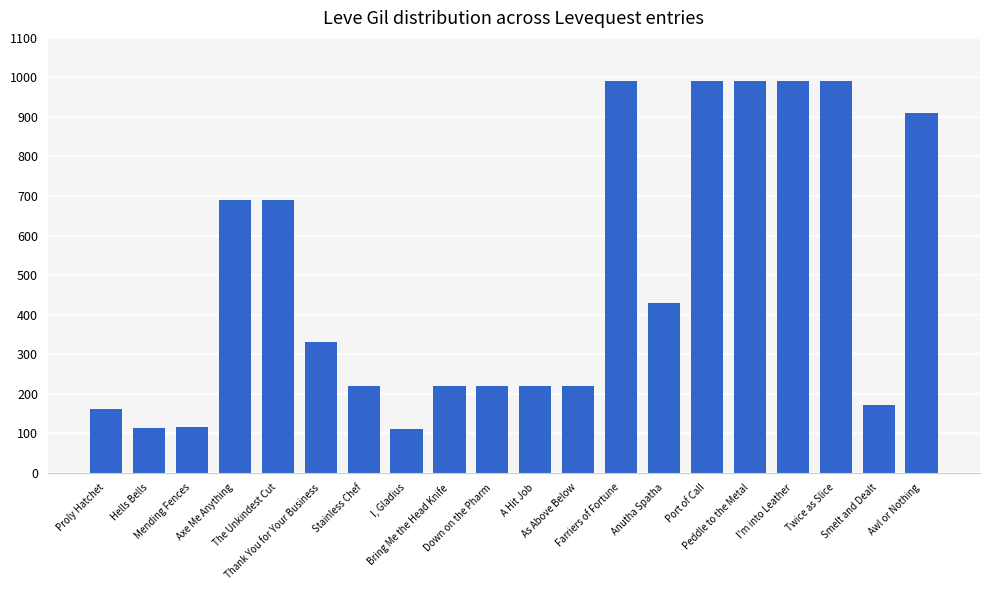

Count the number of categories in the chart.

20